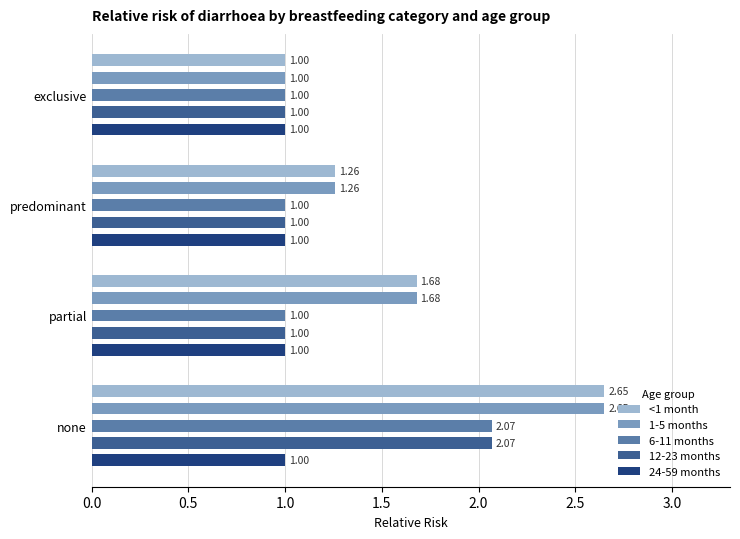

How many groups of bars are there?

4